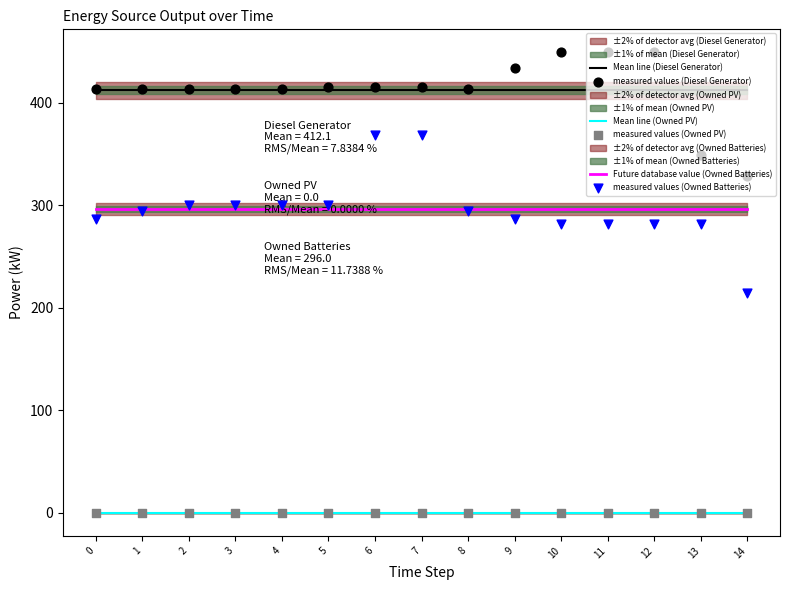

What are all the series names shown in the legend?

Mean line (Diesel Generator), Mean line (Owned PV), Future database value (Owned Batteries), measured values (Diesel Generator), measured values (Owned PV), measured values (Owned Batteries)